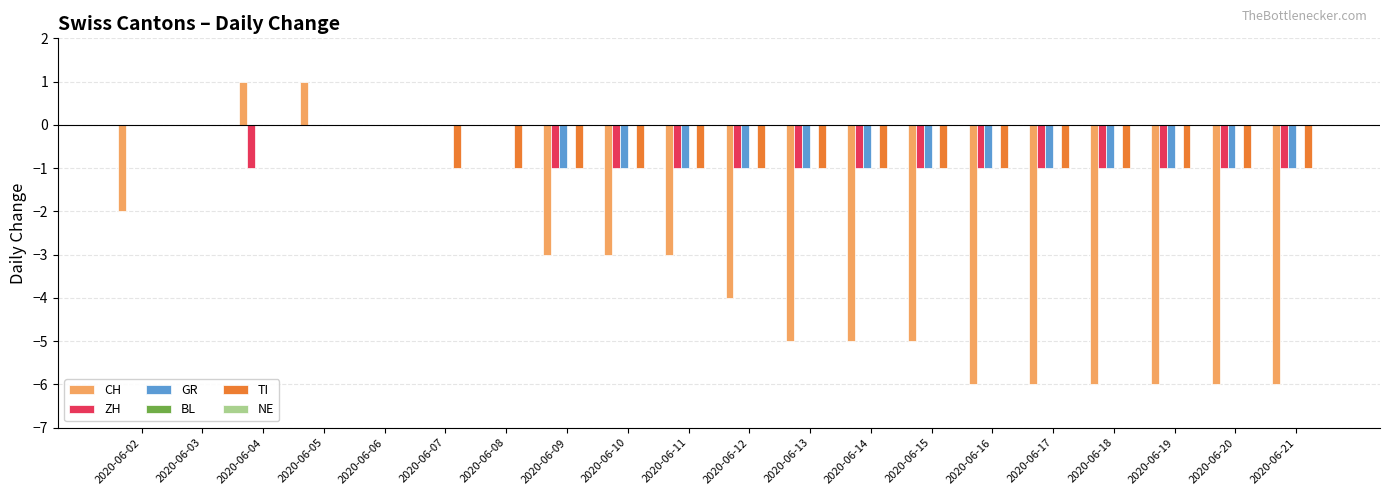

True or false: GR has a value of 1 at 2020-06-05.

False